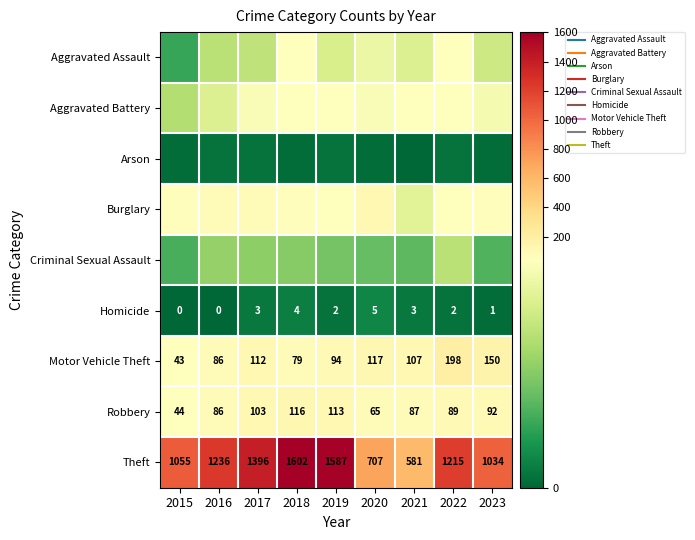

List the labels in order of Robbery value, smallest first.

2015, 2020, 2016, 2021, 2022, 2023, 2017, 2019, 2018